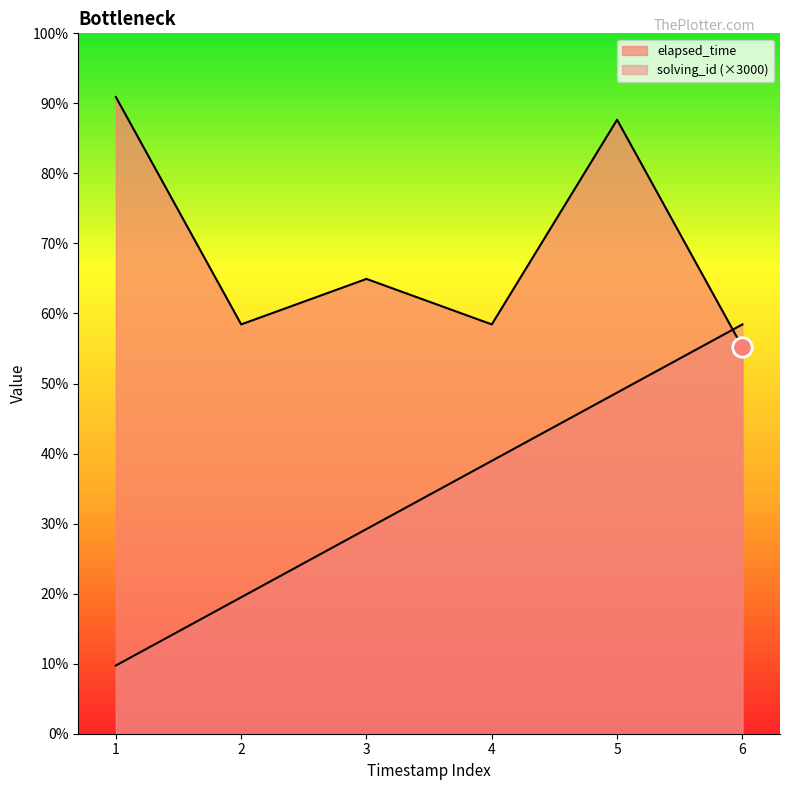

What are all the series names shown in the legend?

solving_id, elapsed_time